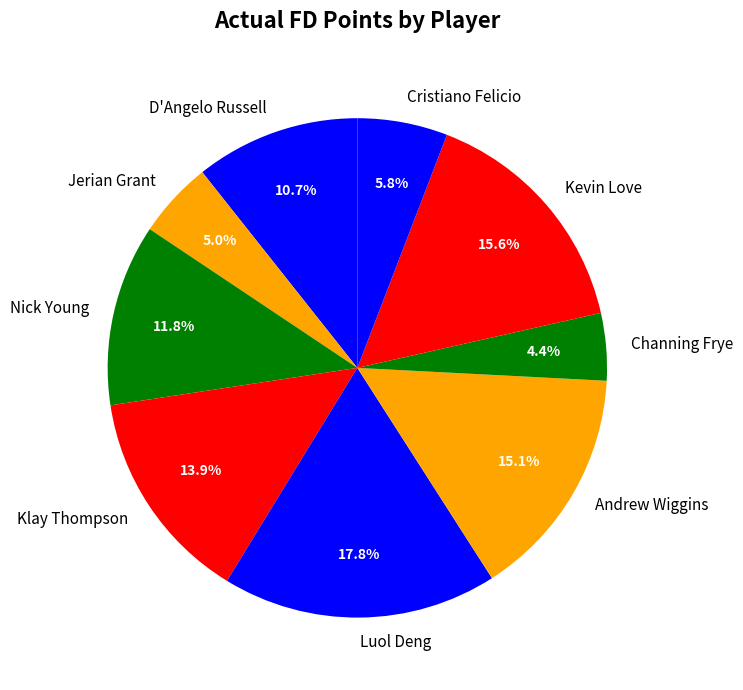

What percentage is the Luol Deng slice, to the nearest percent?

18%